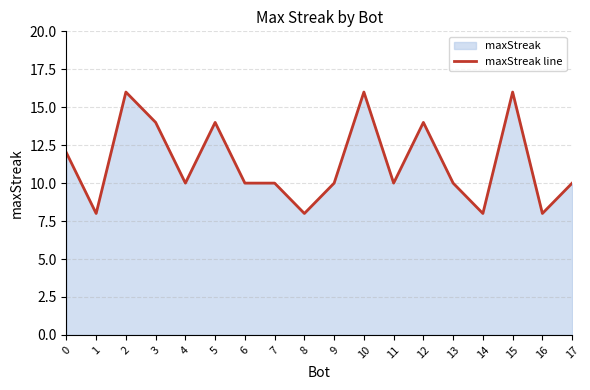

How many lines are shown in the chart?

1